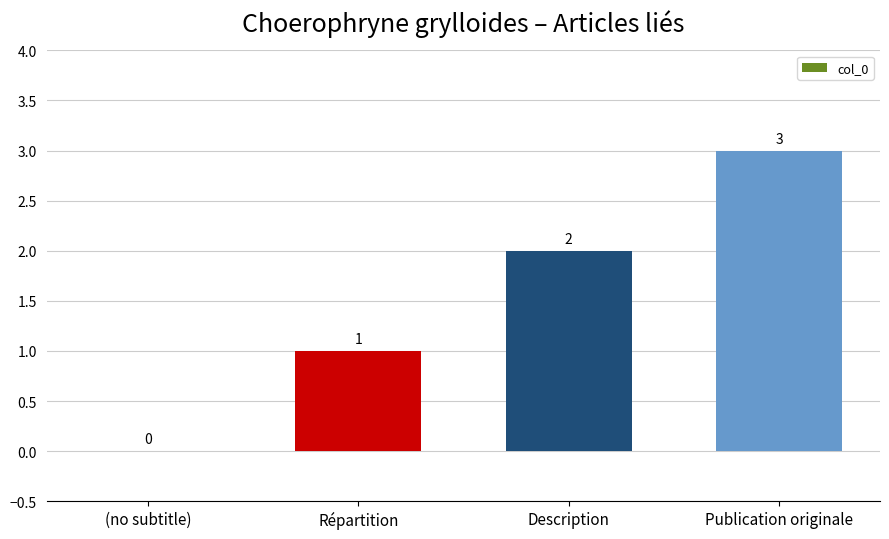

What is the average value?

2